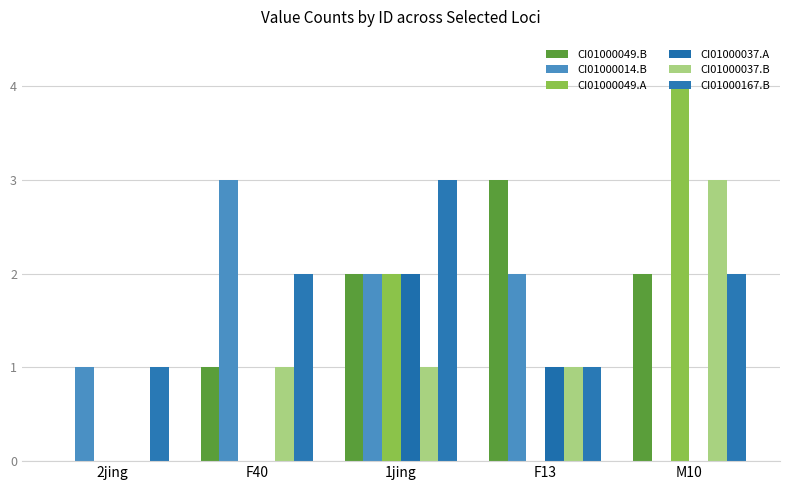

The value of CI01000037.B at 1jing is 1. True or false?

True